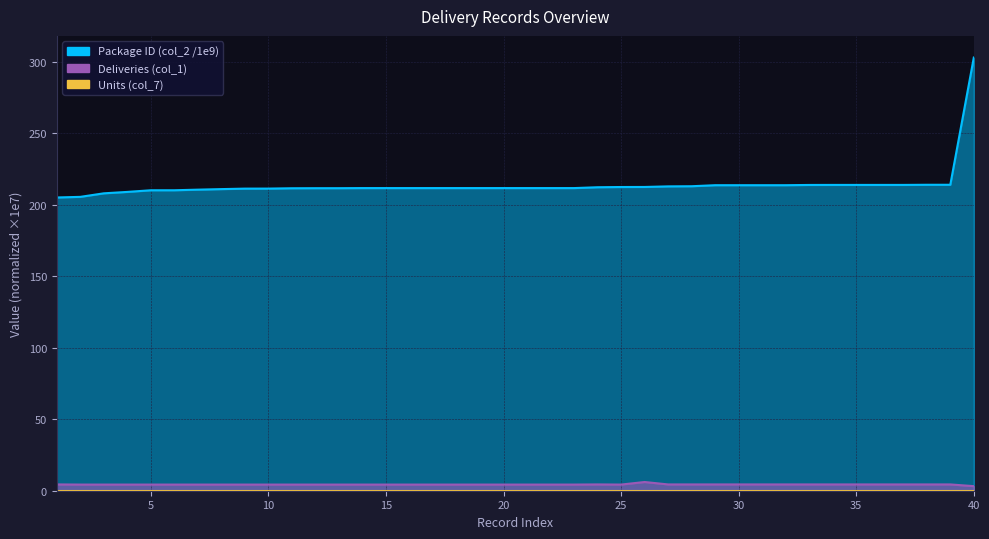

What is the sum of all Deliveries (col_1) values?

174.2